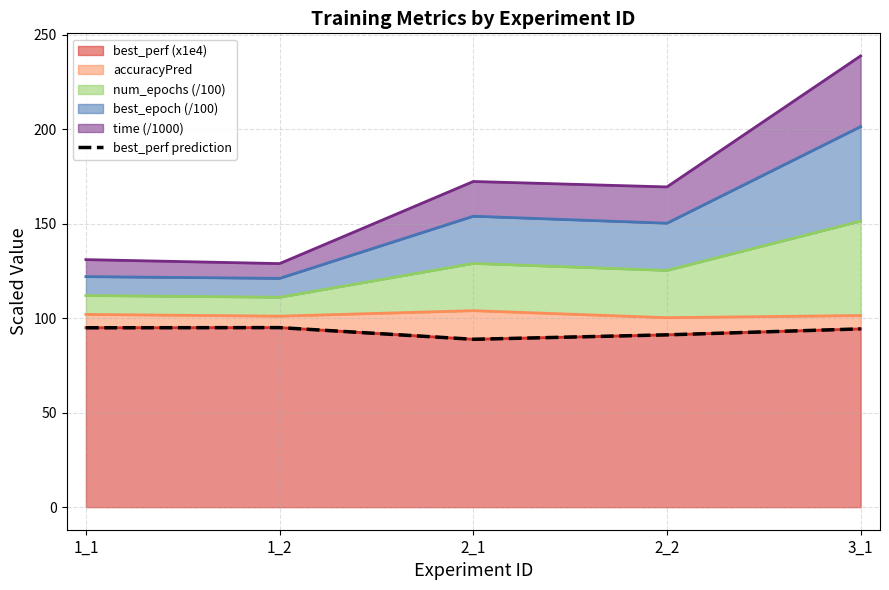

At which category does the chart reach its minimum across all series?

2_1